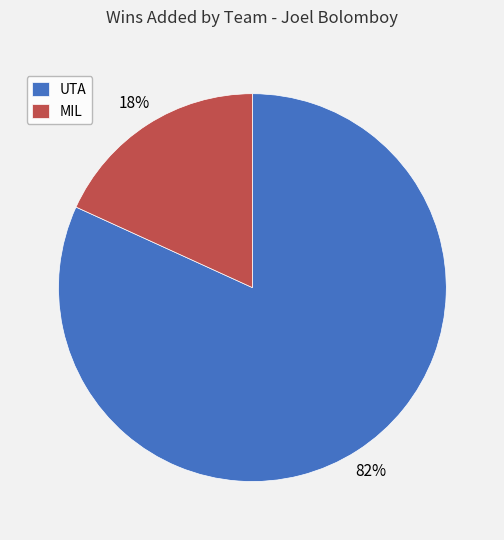

True or false: UTA accounts for 92% of the total.

False